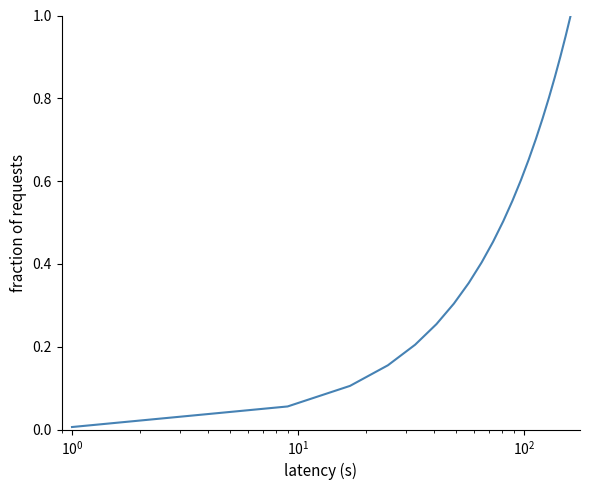

Does the chart display data point markers on the line(s)?

No